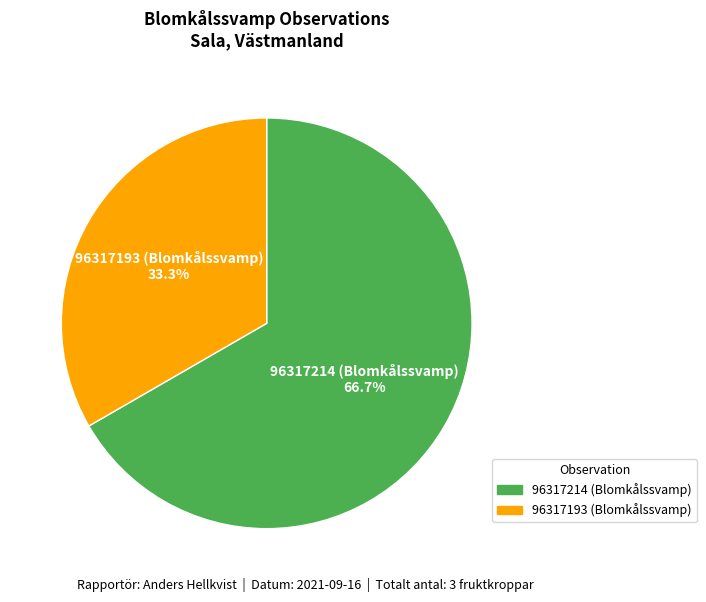

To the nearest percent, what is the average slice percentage?

50%